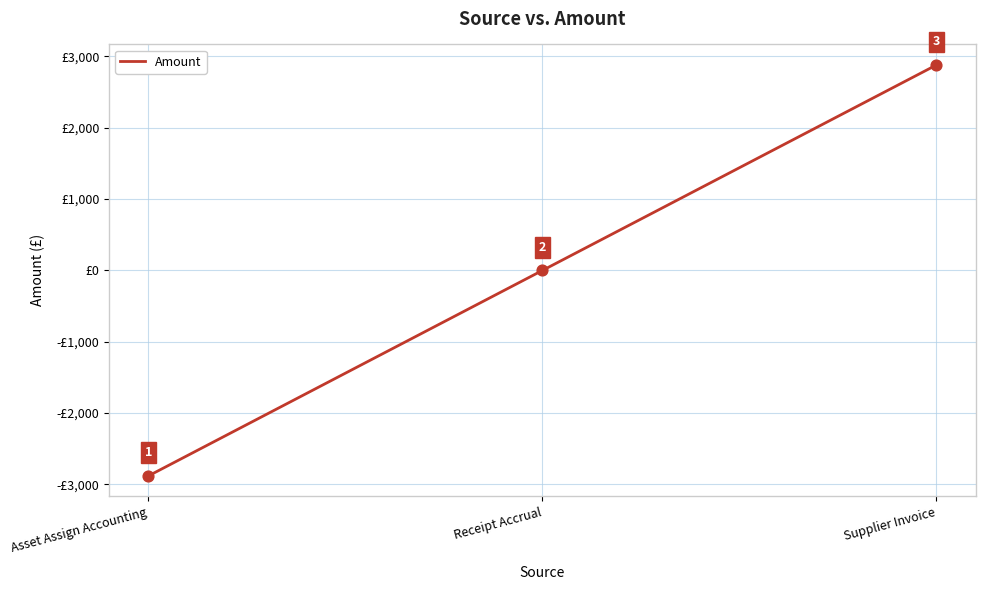

Which has a higher value, Receipt Accrual or Supplier Invoice?

Supplier Invoice